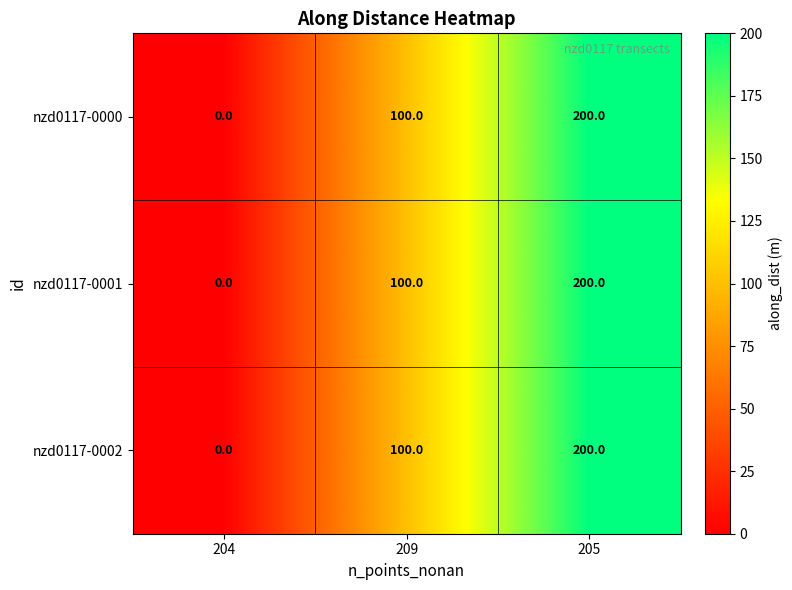

Count the number of categories in the chart.

3